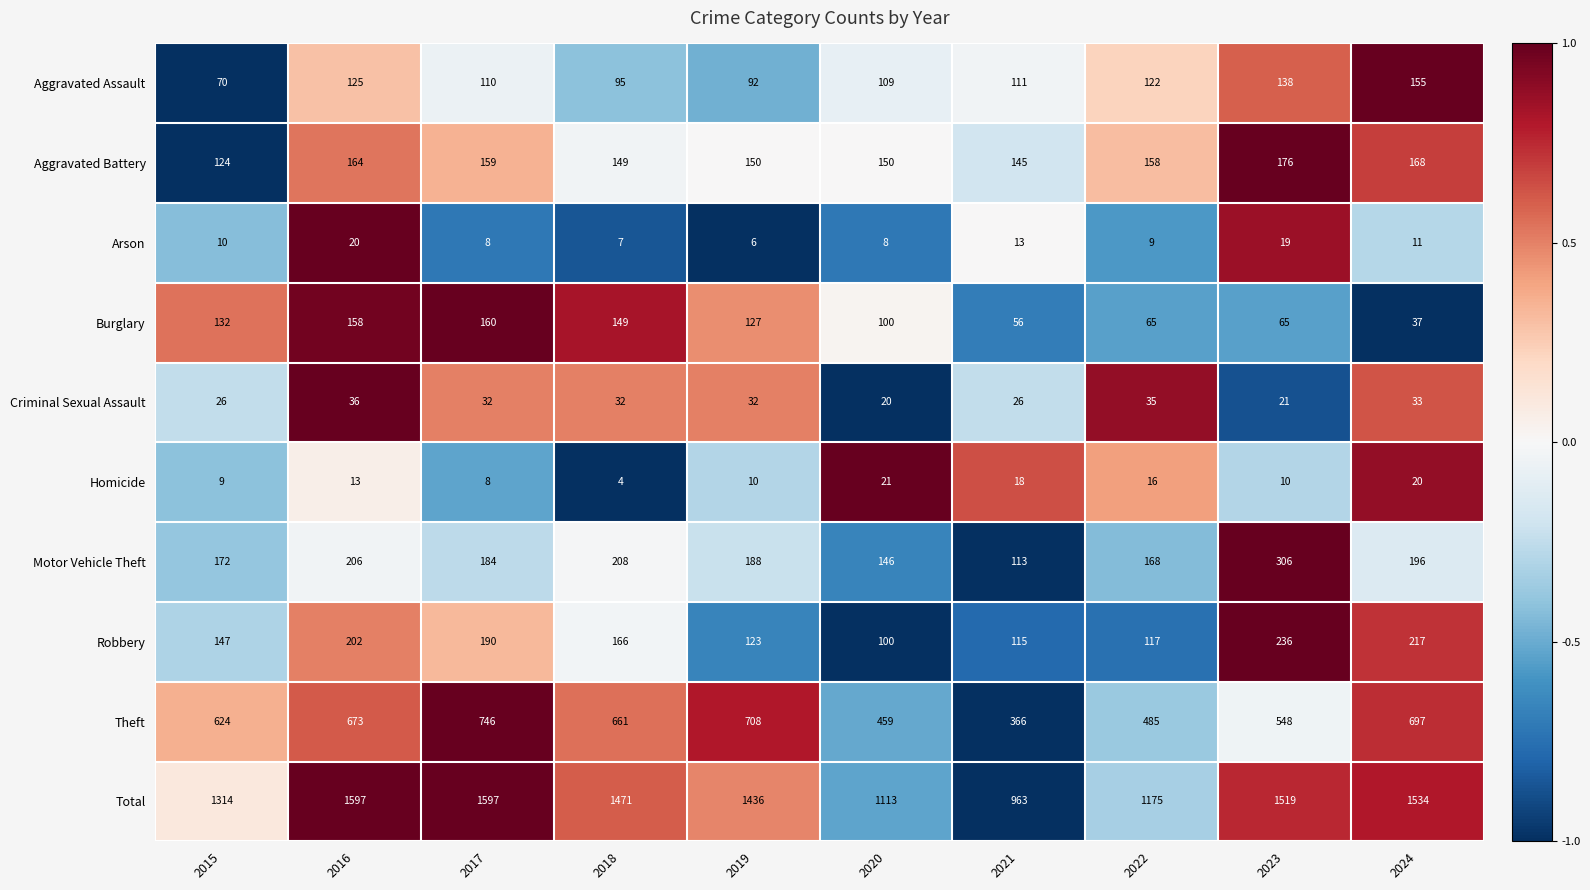

Count the number of data series in this chart.

10